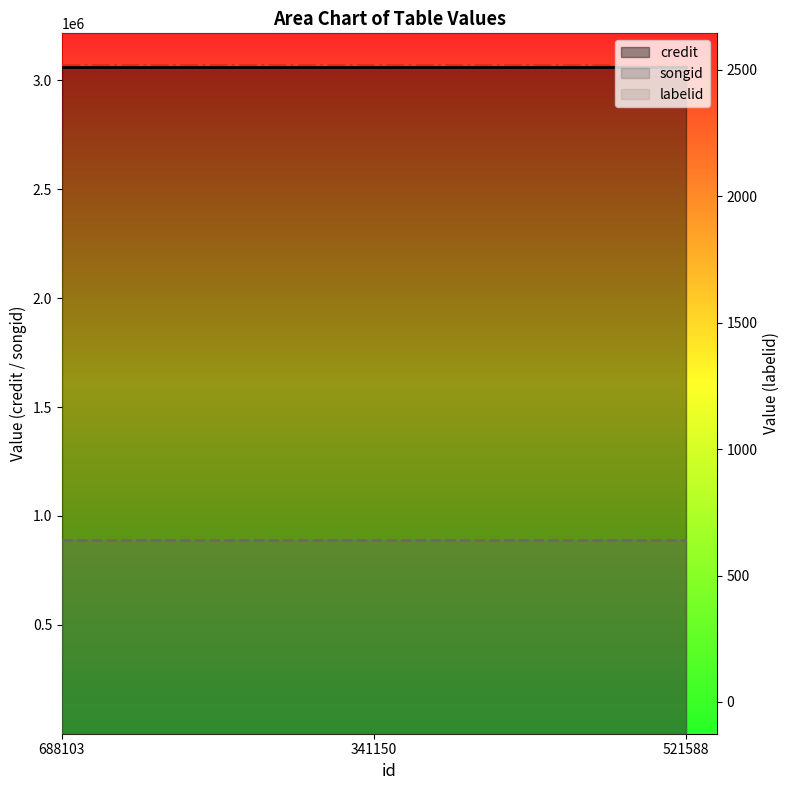

What is the spread (max minus min) of values at 341150?

3060116